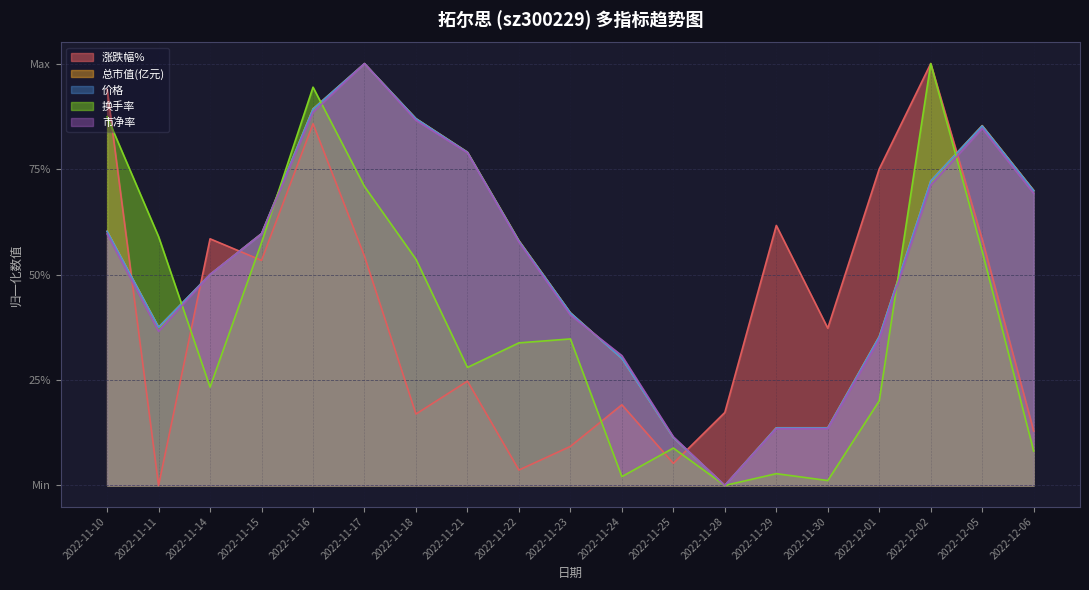

What is the difference between the 换手率 values at 2022-11-17 and 2022-11-24?

0.7